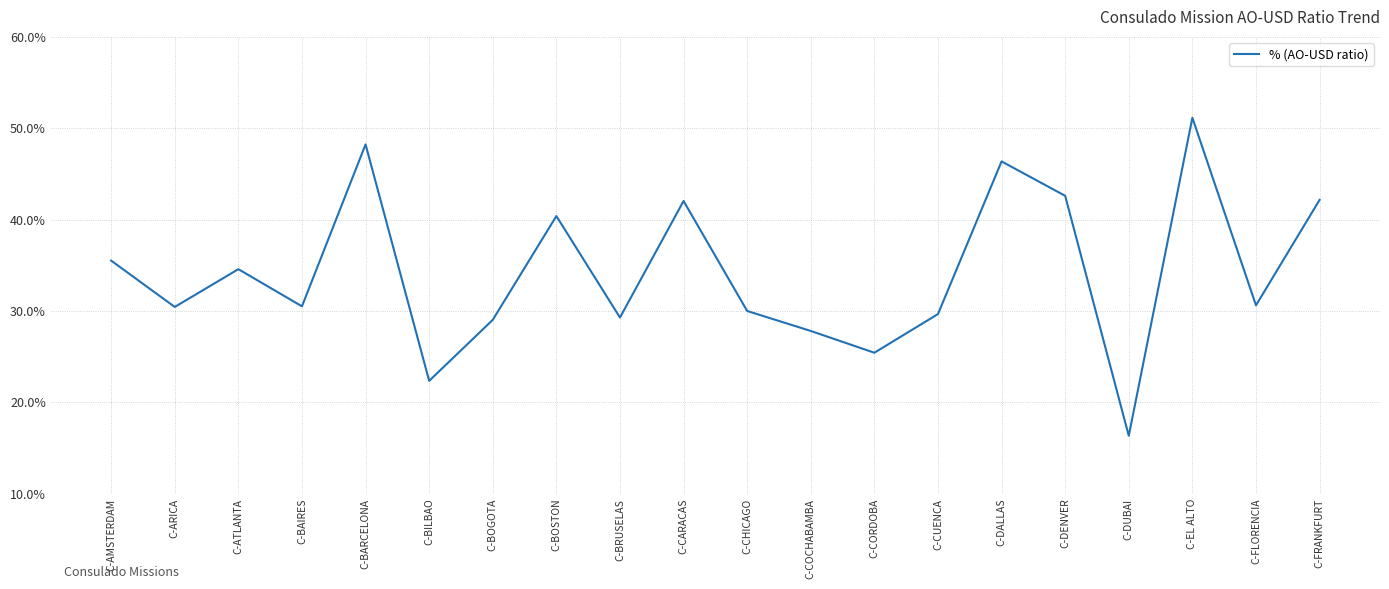

Is this an area chart (filled region under the line)?

No